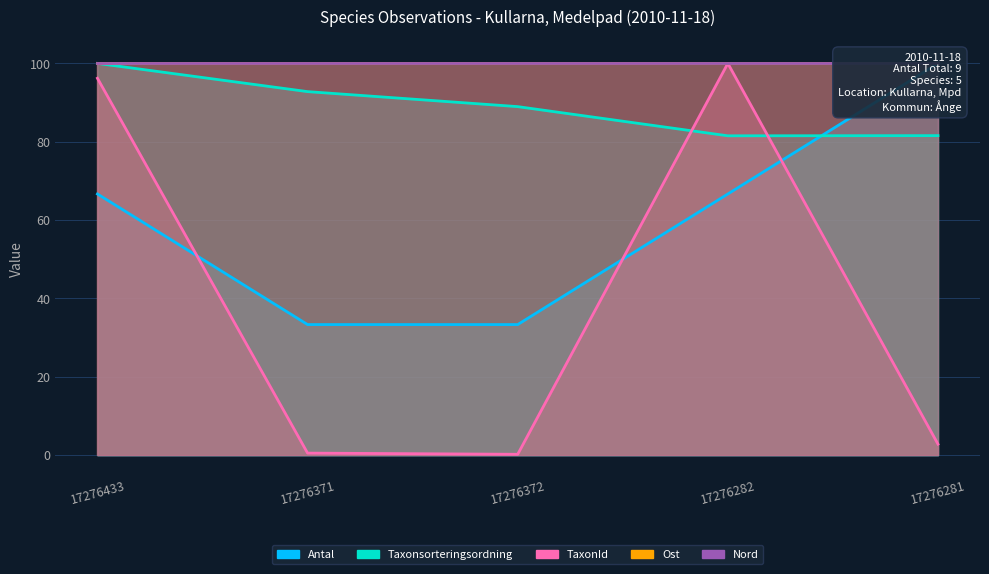

What is the highest value of the Antal series?

100.0